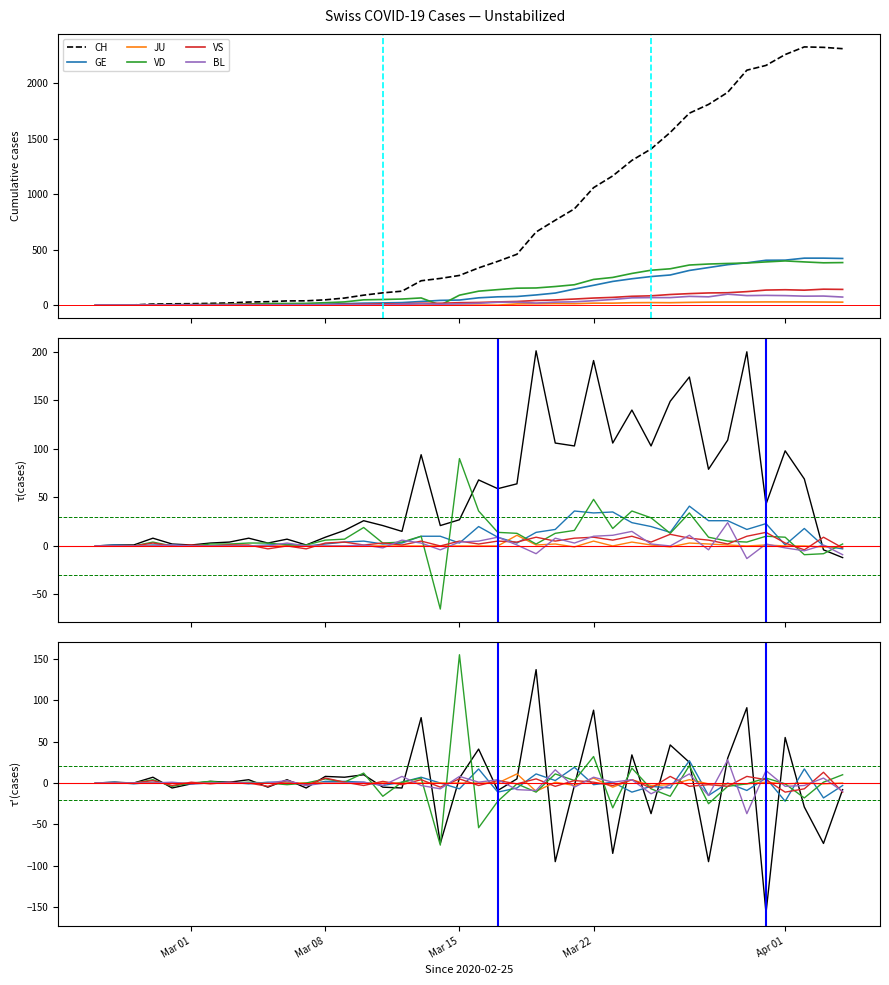

Reading right to left, what are all the values shown in this chart?

CH: -8	-73	-29	55	-157	91	30	-95	25	46	-37	34	-85	88	-3	-95	137	5	-9	41	6	-73	79	-6	-5	10	7	8	-6	4	-5	4	1	2	-1	-6	7	0	1	0
GE: -3	-18	17	-22	6	-9	0	-15	27	-6	-4	-11	1	-2	19	3	11	-6	-11	17	-7	0	7	1	-3	1	2	2	-2	1	1	-1	1	0	-1	0	1	-1	1	0
JU: 0	-1	0	-1	1	-1	-1	-1	4	-2	-3	4	-5	6	-3	1	-10	11	0	0	0	0	0	0	0	0	0	0	0	0	0	0	0	0	0	0	0	0	0	0
VD: 10	1	-18	-1	6	-1	-4	-25	21	-16	-7	18	-30	32	3	11	-11	-1	-22	-54	155	-75	6	1	-16	12	1	5	0	-2	0	1	0	2	0	-4	4	0	0	0
VS: -11	13	-7	-11	4	8	-4	-2	-4	8	-6	4	-3	1	3	-4	5	-1	3	-3	5	-5	4	-2	2	-3	1	6	-3	3	-4	0	1	-1	1	-3	3	0	0	0
BL: -10	6	-3	-4	15	-37	28	-15	11	-2	-13	4	1	7	-5	16	-9	-8	4	1	8	-7	-3	8	-3	1	0	0	-3	3	0	0	0	0	-1	1	0	0	0	0